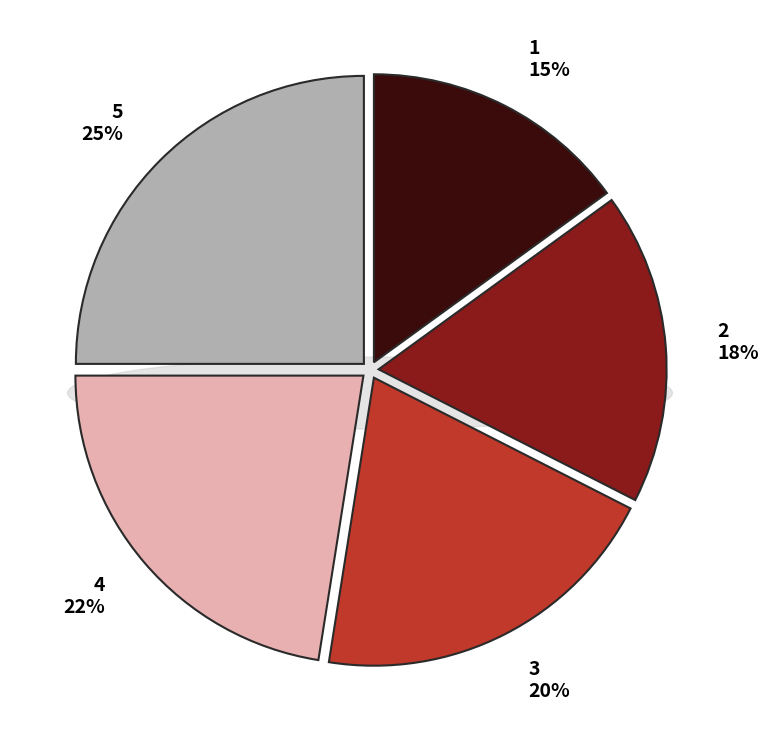

Does 6 account for over 50% of the chart?

No